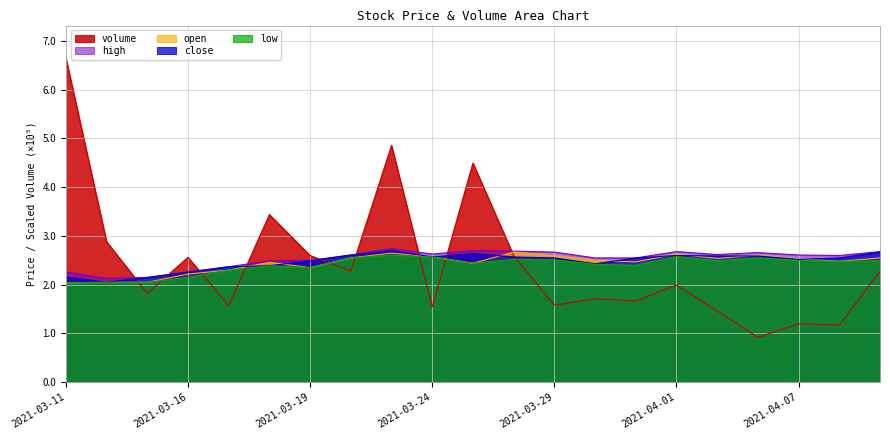

Which series has the widest spread of values?

volume